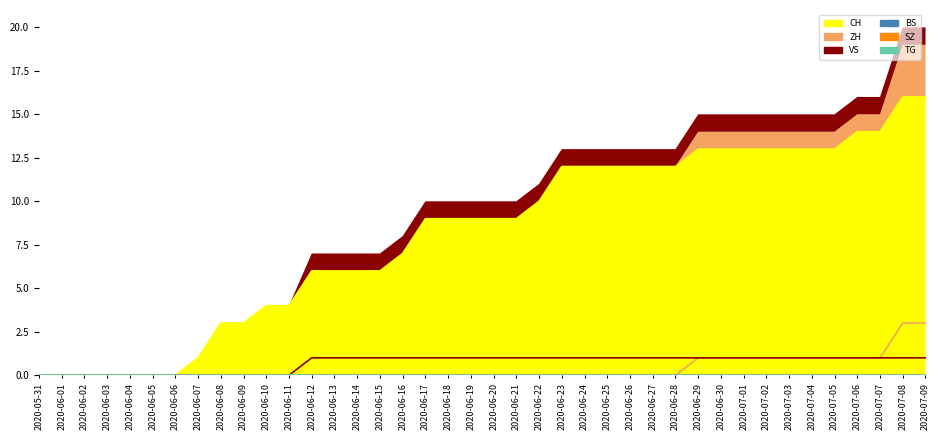

Rank the categories by CH value from lowest to highest.

2020-05-31, 2020-06-01, 2020-06-02, 2020-06-03, 2020-06-04, 2020-06-05, 2020-06-06, 2020-06-07, 2020-06-08, 2020-06-09, 2020-06-10, 2020-06-11, 2020-06-12, 2020-06-13, 2020-06-14, 2020-06-15, 2020-06-16, 2020-06-17, 2020-06-18, 2020-06-19, 2020-06-20, 2020-06-21, 2020-06-22, 2020-06-23, 2020-06-24, 2020-06-25, 2020-06-26, 2020-06-27, 2020-06-28, 2020-06-29, 2020-06-30, 2020-07-01, 2020-07-02, 2020-07-03, 2020-07-04, 2020-07-05, 2020-07-06, 2020-07-07, 2020-07-08, 2020-07-09